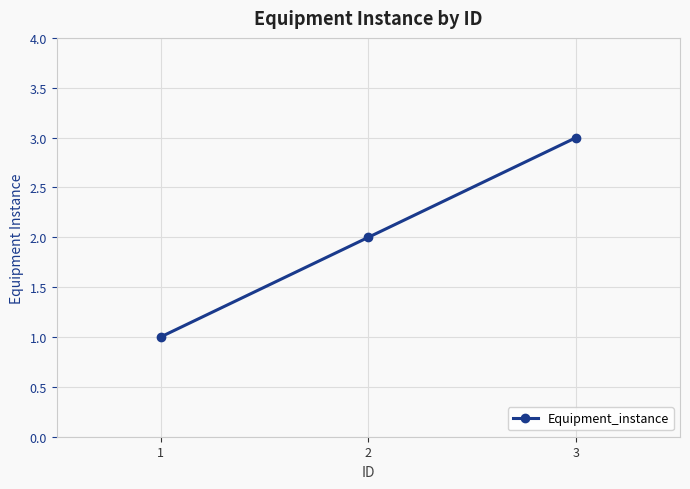

Reading left to right, transcribe all the data shown in this chart.

1=1	2=2	3=3